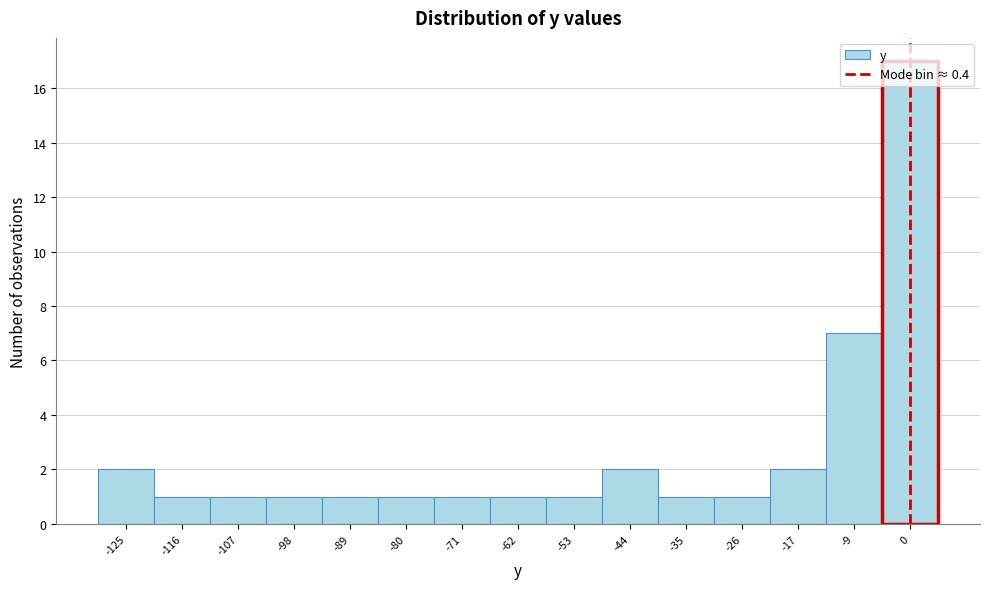

Reading left to right, list every bar in this chart as the range it spans on the x-axis followed by its height. Neither the bar edges nor the heights are printed on the chart, so give them approximately, as read against the axes.

-129 to -120: 2
-120 to -111: 1
-111 to -102: 1
-102 to -94: 1
-94 to -85: 1
-85 to -76: 1
-76 to -67: 1
-67 to -58: 1
-58 to -49: 1
-49 to -40: 2
-40 to -31: 1
-31 to -22: 1
-22 to -13: 2
-13 to -4: 7
-4 to 5: 17